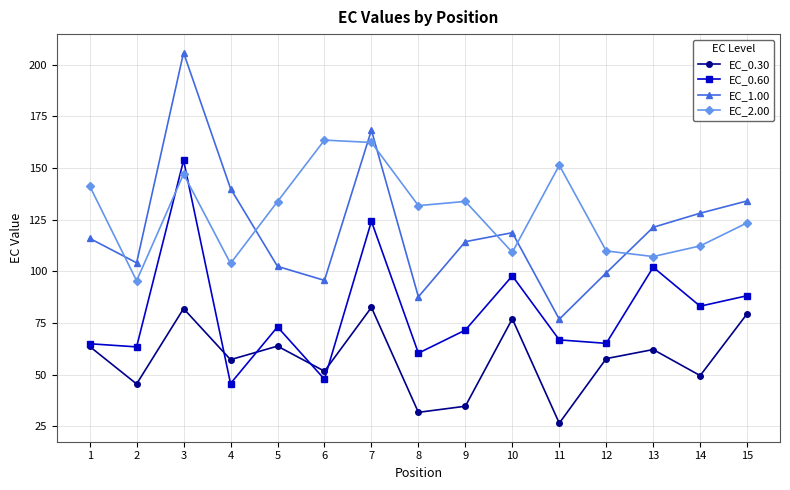

What is the difference between the EC_0.30 values at 15 and 5?

15.7